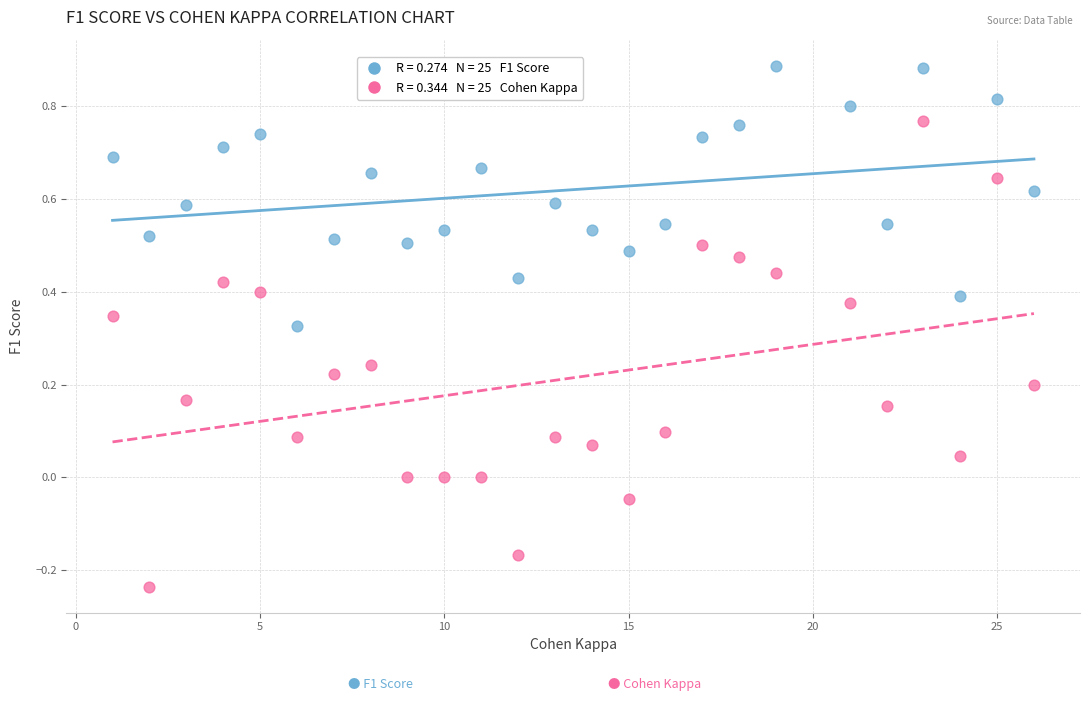

Across all data points, what is the range of Y values (max minus min)?

1.1